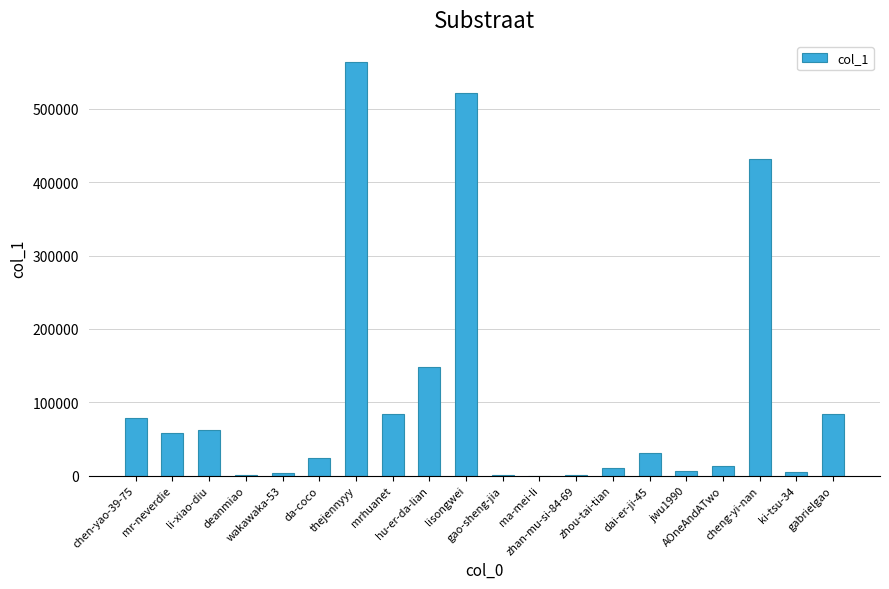

What is the greatest value displayed?

564550